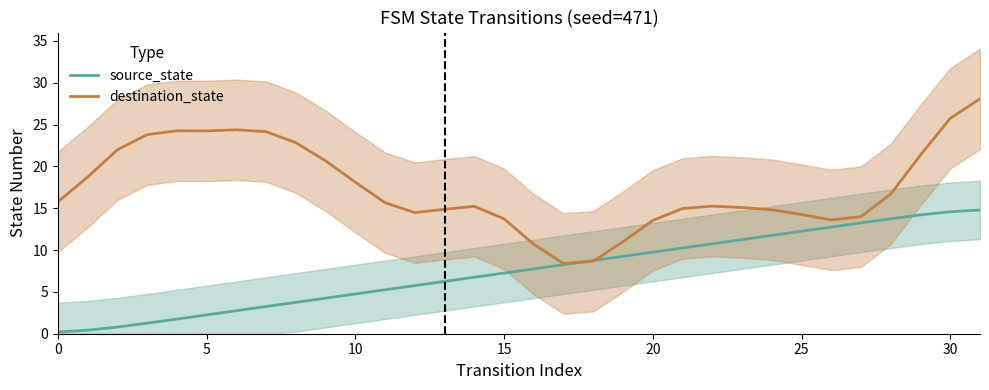

What is the difference between the destination_state values at 26 and 24?

1.2